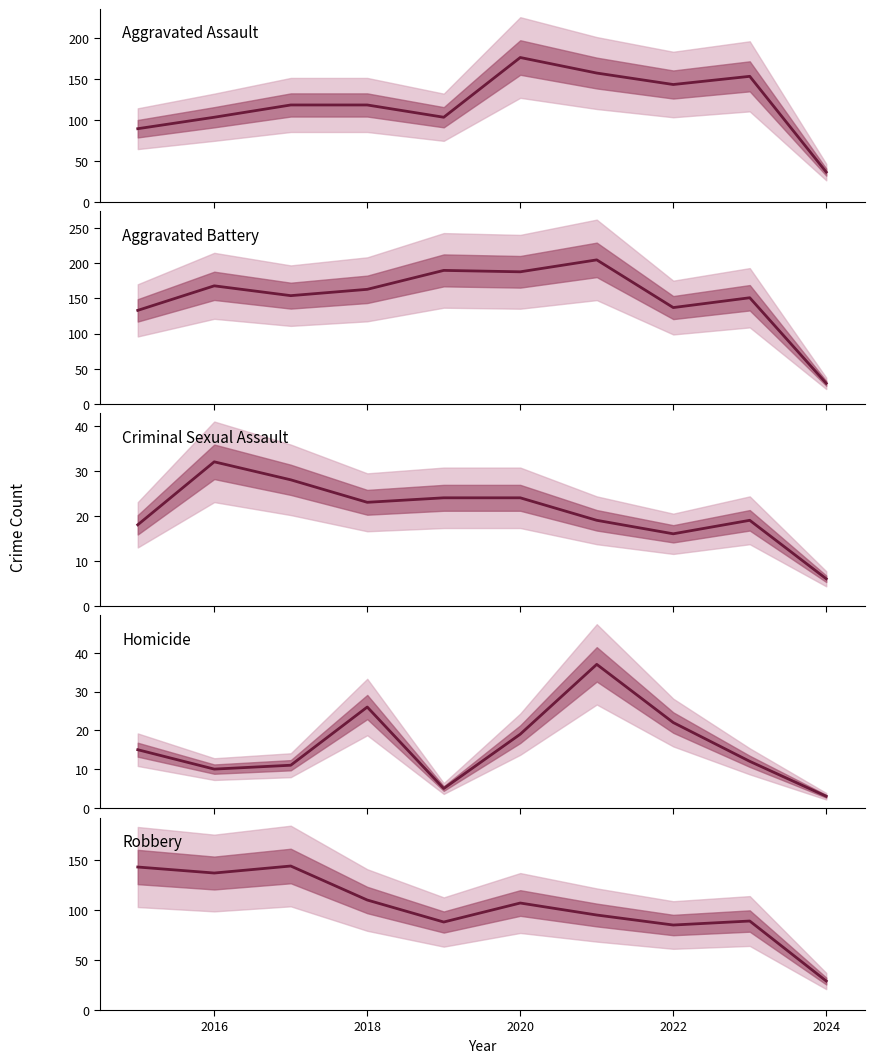

Does the chart have visible grid lines?

No